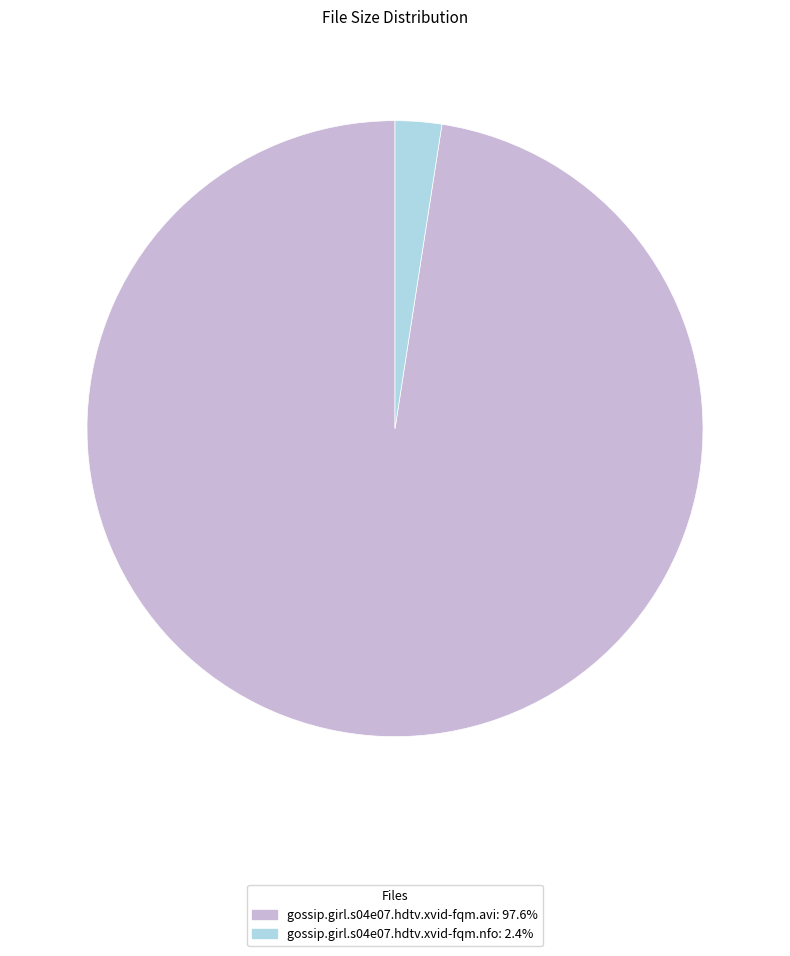

True or false: gossip.girl.s04e07.hdtv.xvid-fqm.avi accounts for 98% of the total.

True